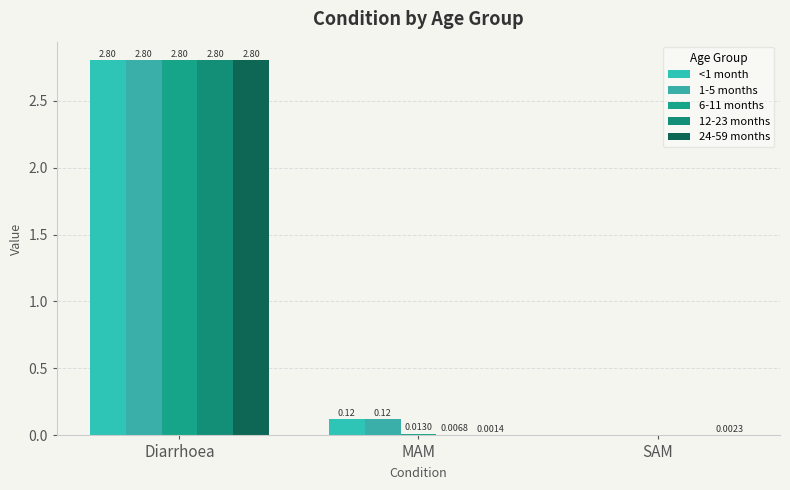

List the series in order of their peak value, lowest first.

<1 month, 1-5 months, 6-11 months, 12-23 months, 24-59 months